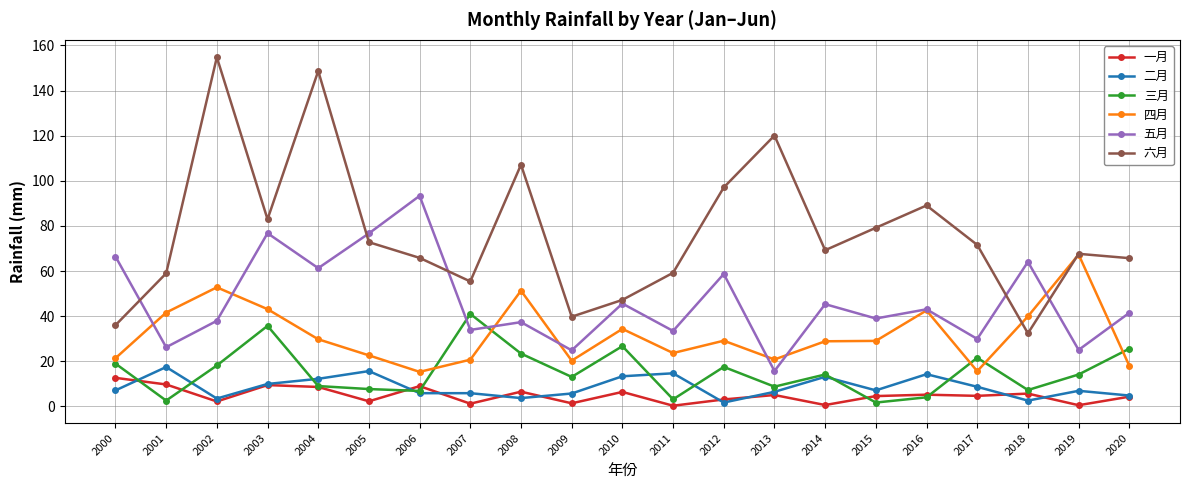

True or false: 三月 and 四月 cross at least once.

True